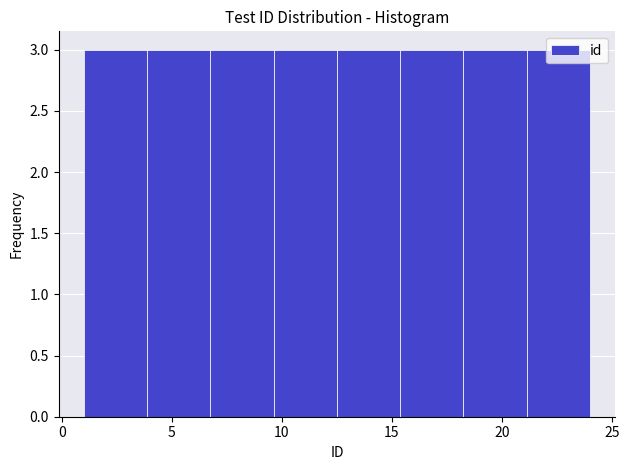

What is the height of the bar covering 21.0 to 24.0 on the x-axis? Neither the bar edges nor the heights are printed on the chart, so give them approximately, as read against the axes.

3